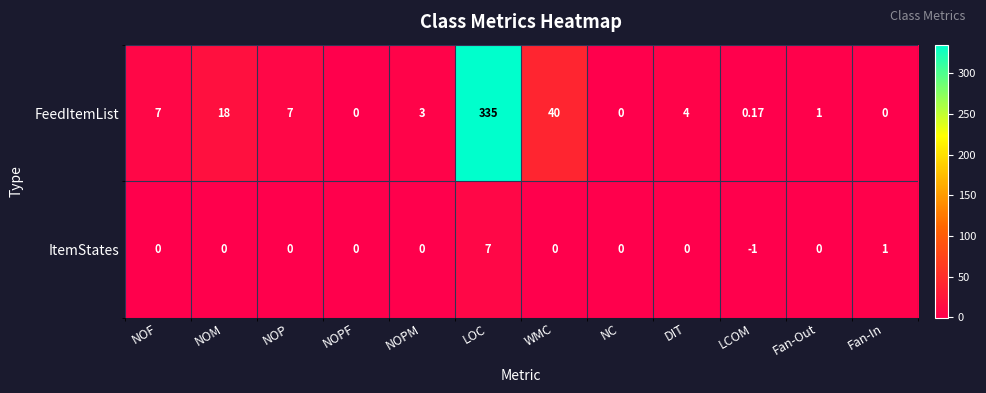

List the series in order of their peak value, highest first.

FeedItemList, ItemStates